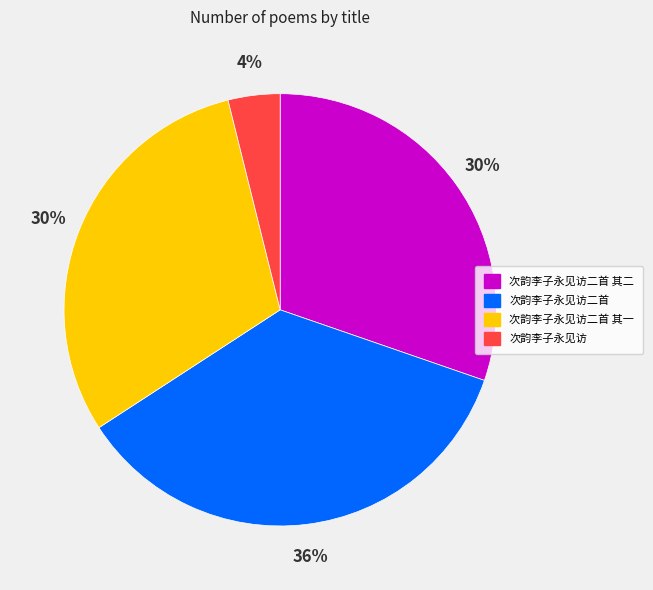

To the nearest percent, what is the difference between the largest and smallest slice percentages?

32%